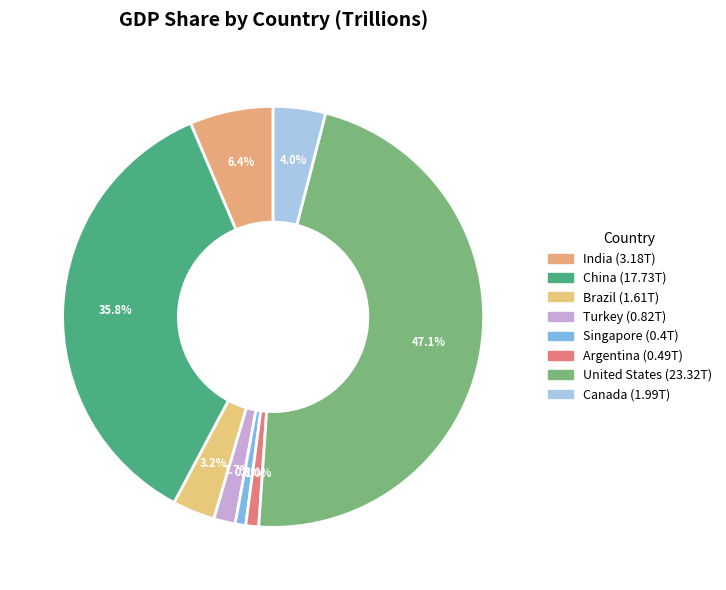

To the nearest percent, what is the difference between the United States and Brazil slice percentages?

44%